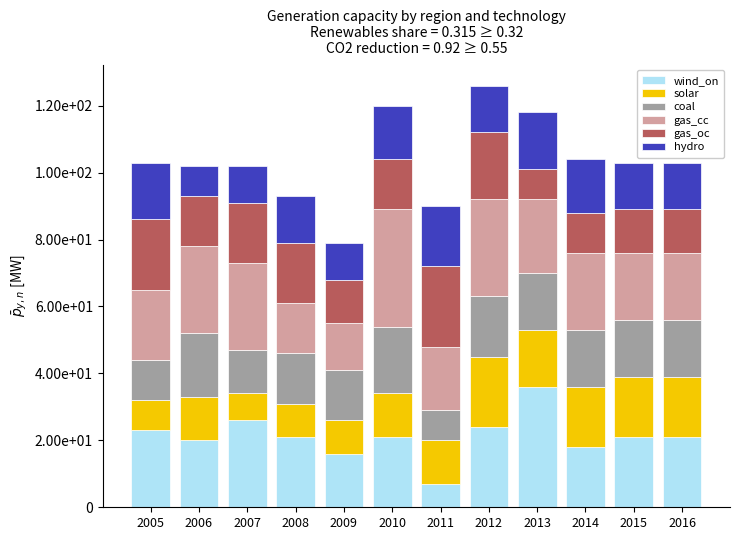

Are the bars horizontal?

No